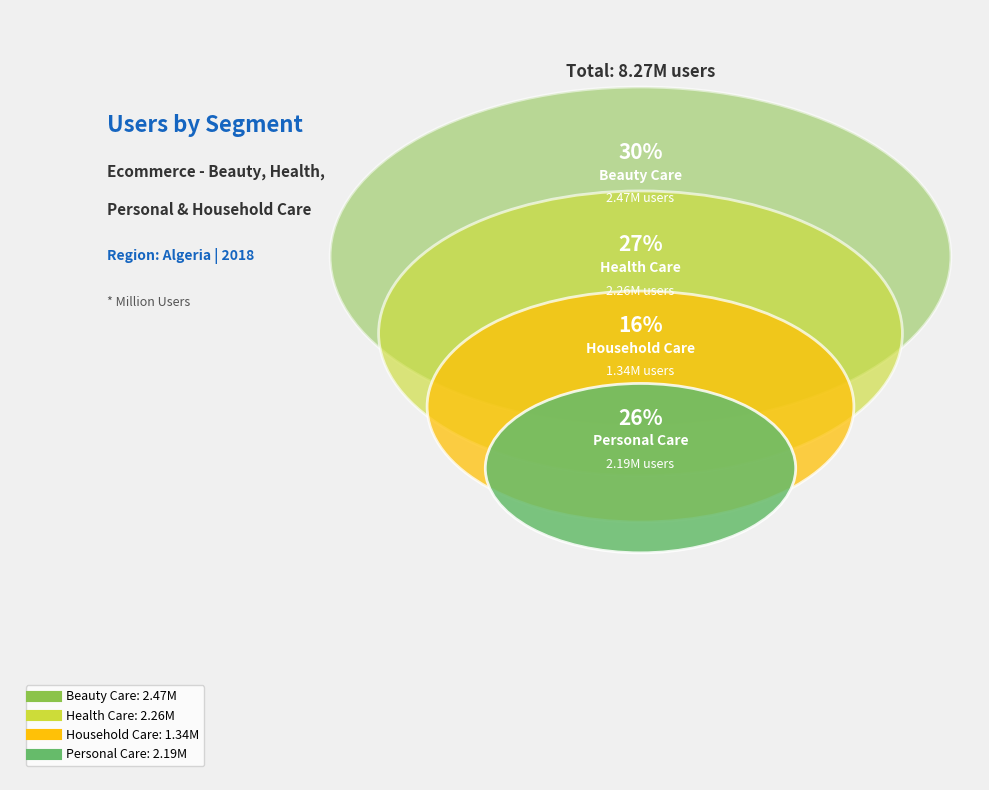

True or false: Household Care accounts for 16% of the total.

True